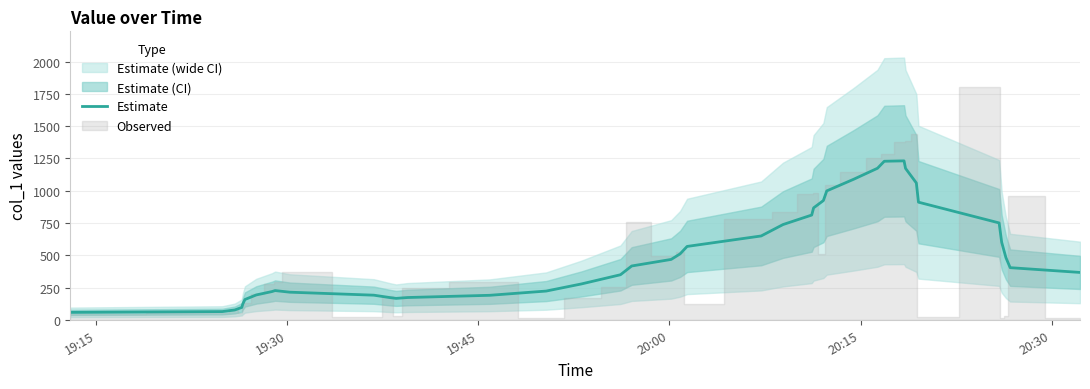

What is the highest value of the Estimate series?

1231.4